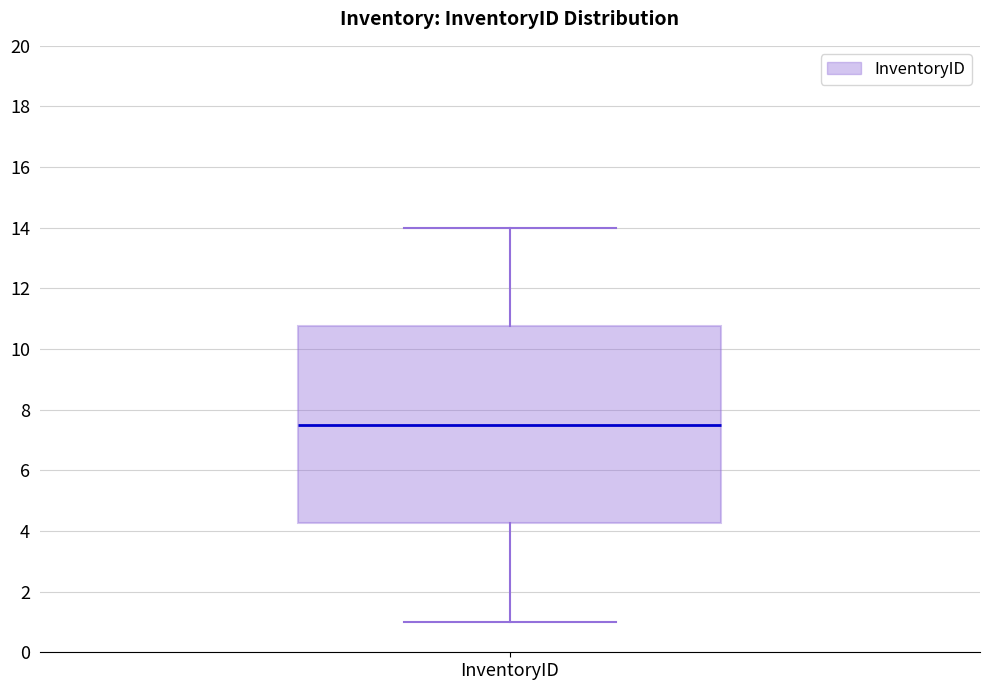

Read this box plot against the y-axis: the position of the median line, the range covered by the box, and the ends of both whiskers. The values are not printed on the chart, so give them approximately, as read against the axis.

median 7.6, box 4.2 to 10.8, whiskers 1.0 to 14.0